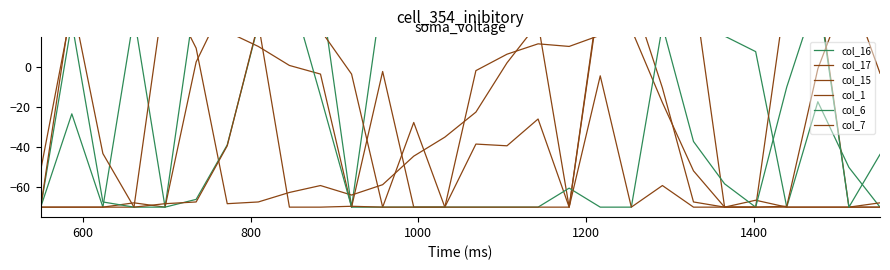

Is this an area chart (filled region under the line)?

No